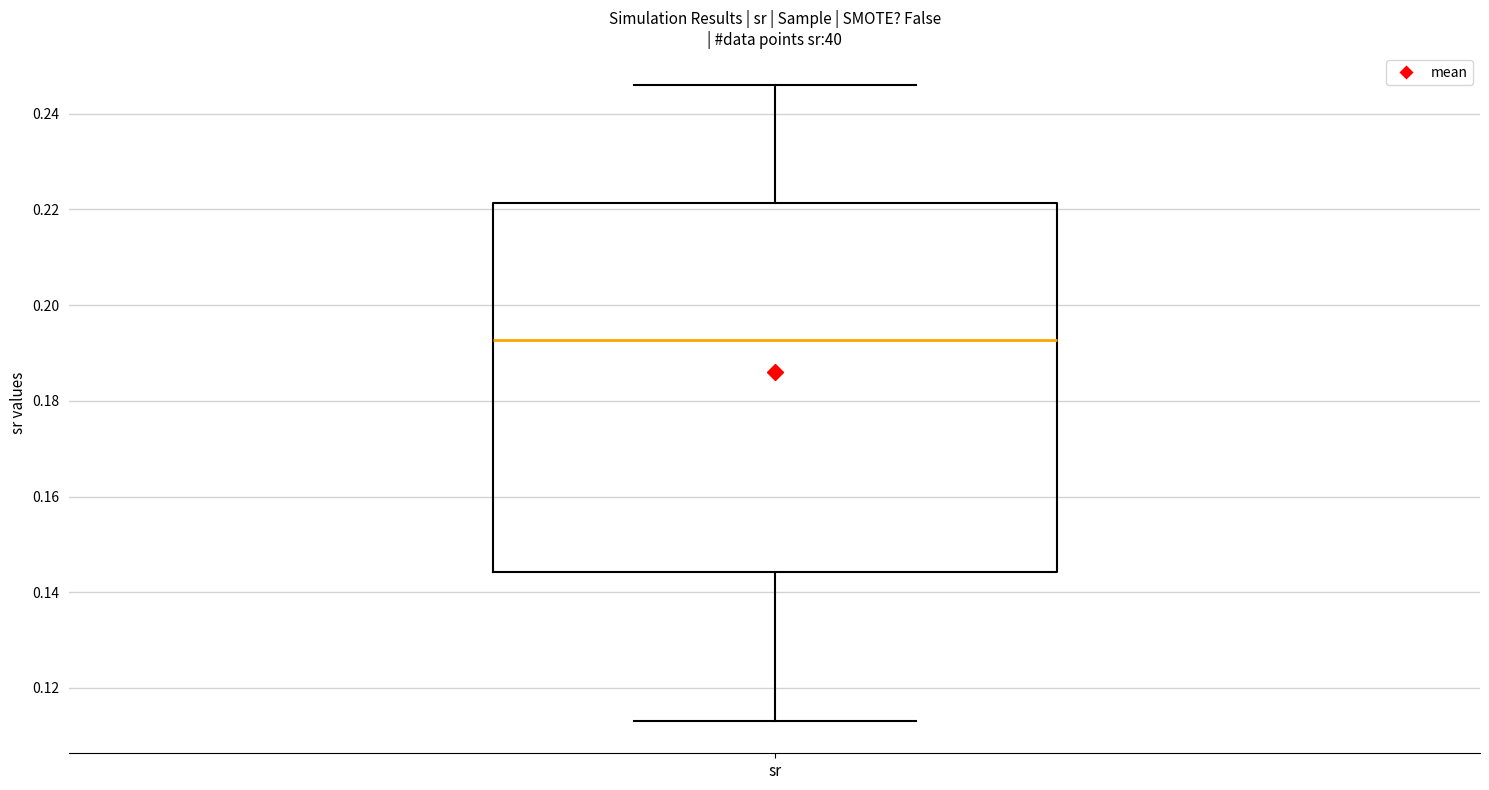

Where does the median line of the box for sr sit on the y-axis? The values are not printed on the chart, so give them approximately, as read against the axis.

0.192